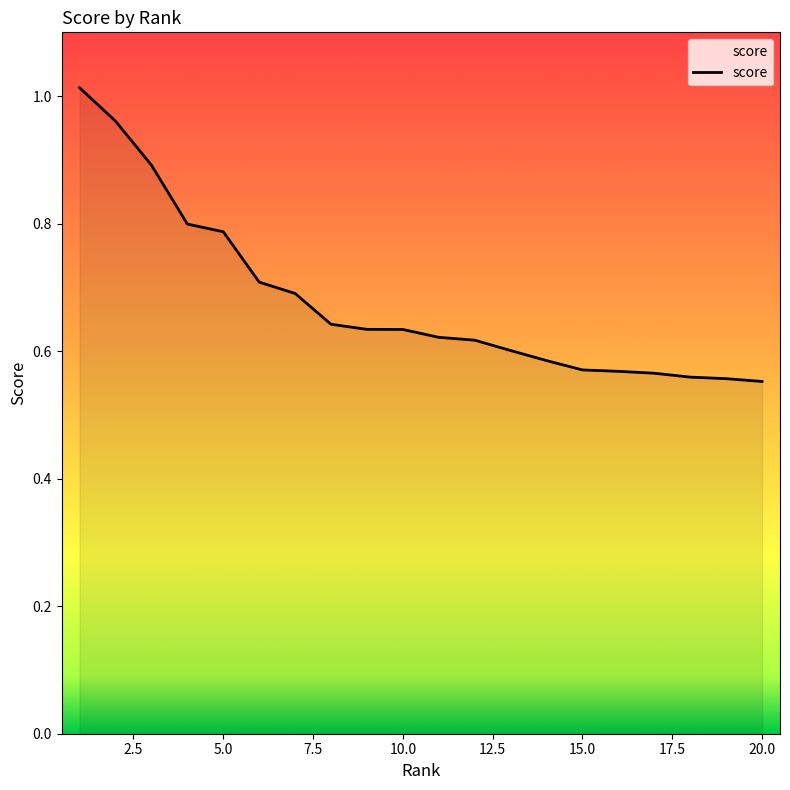

What is the difference between the maximum and minimum values?

0.5